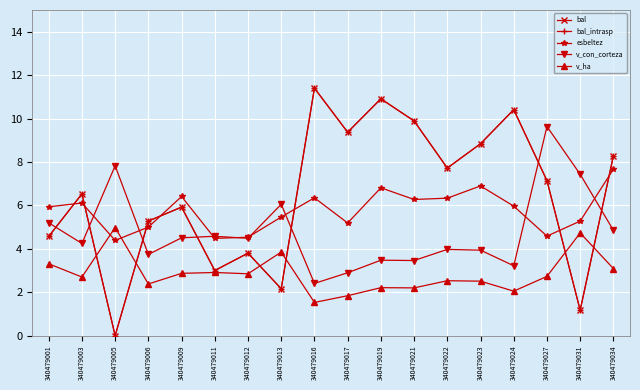

Does the chart display data point markers on the line(s)?

Yes